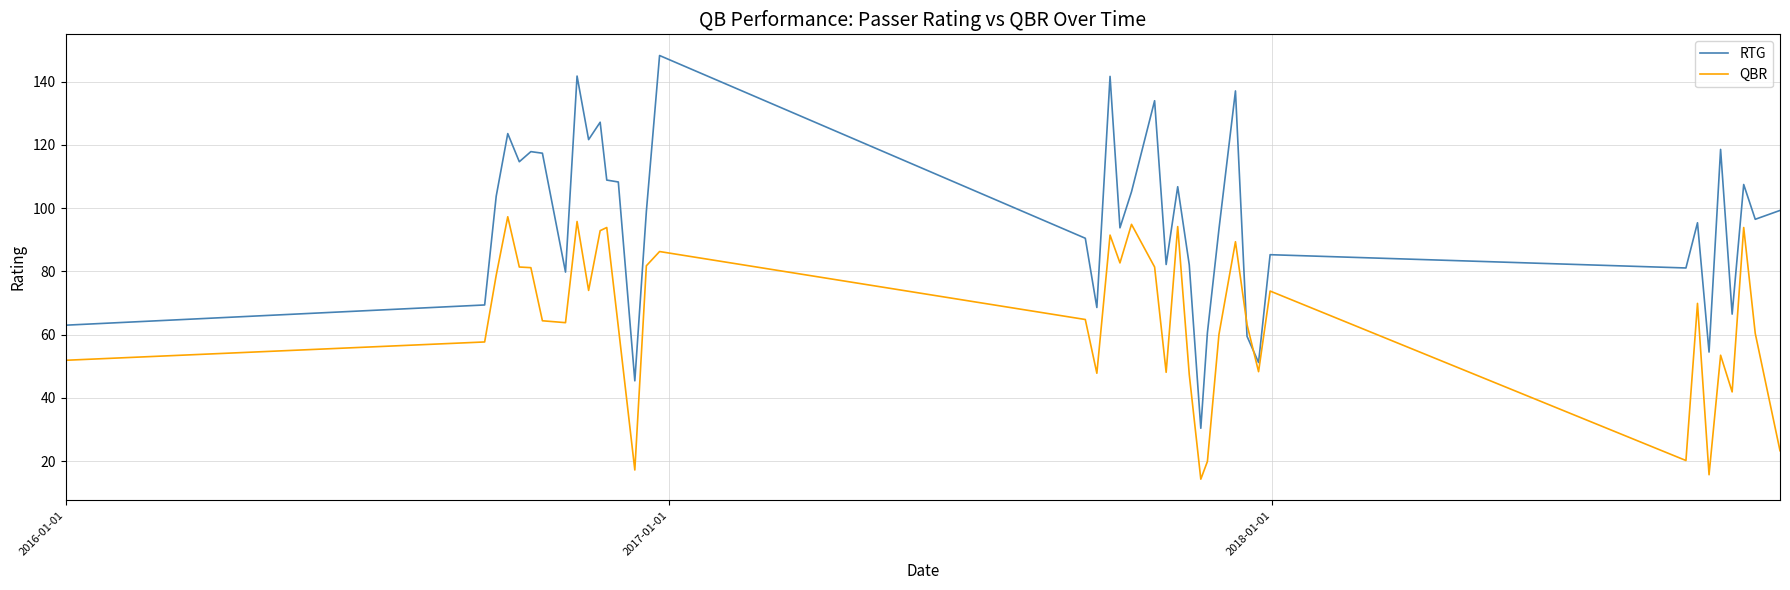

What is the difference between the maximum and minimum values in the QBR series?

83.0